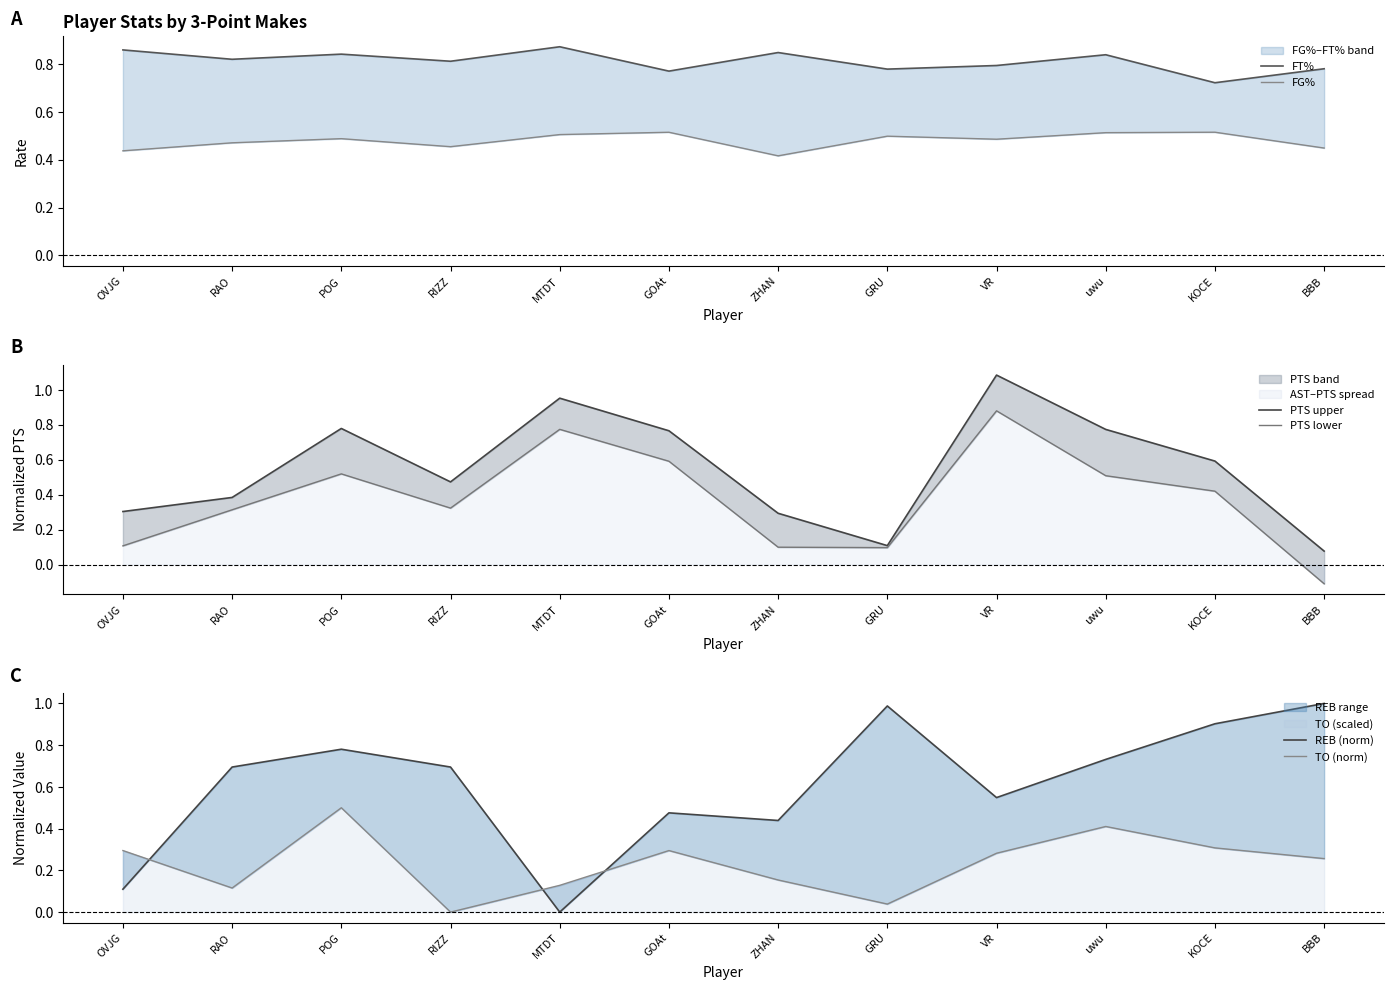

Is it true that PTS lower equals 0.5 at uwu?

True